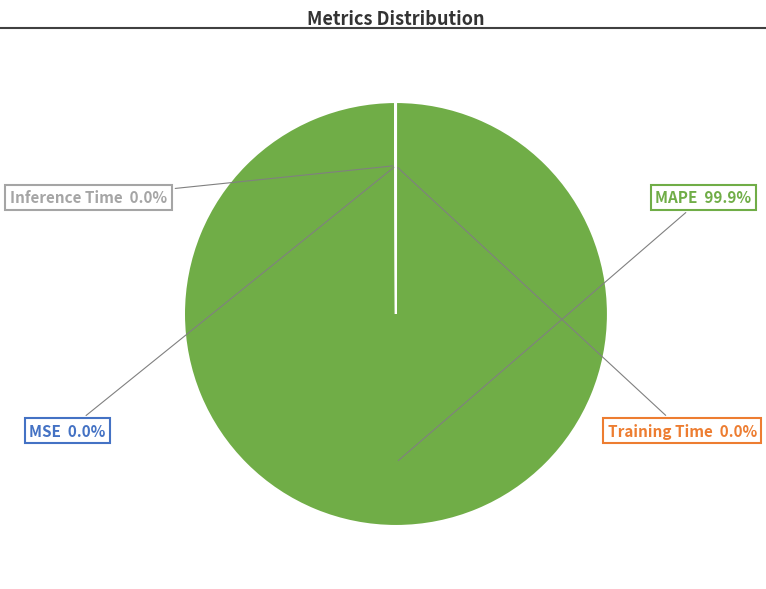

What is the largest slice in the pie chart?

MAPE